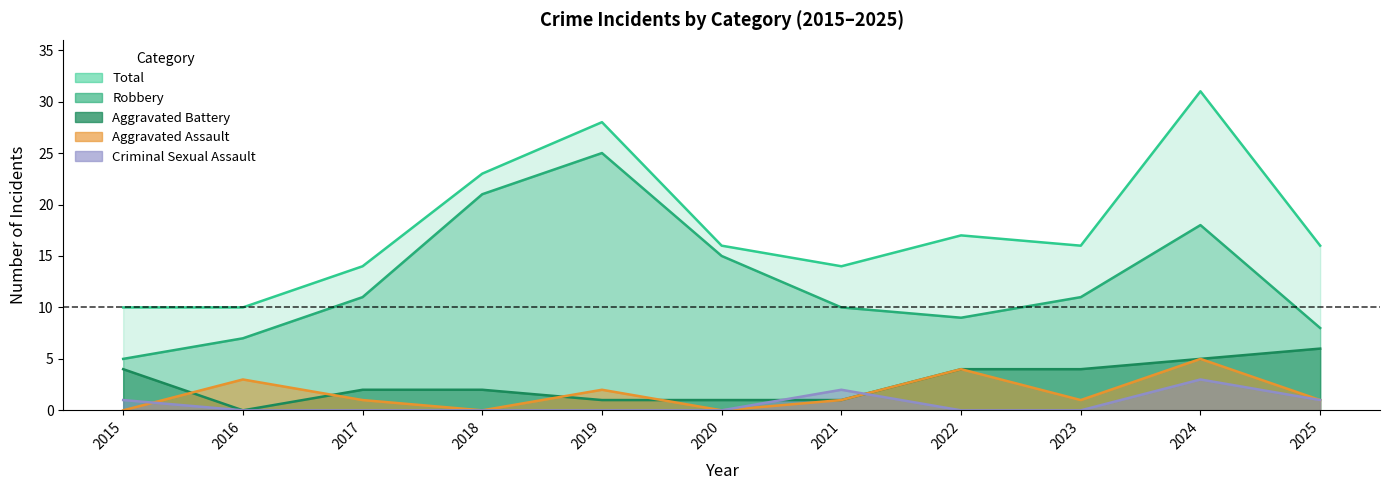

At which category does Aggravated Battery reach its first local valley?

2016